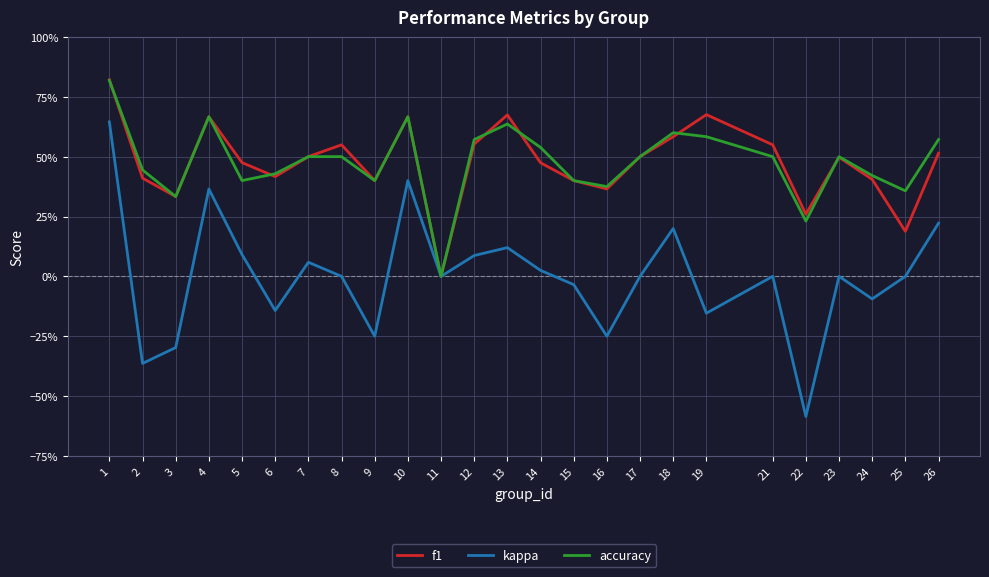

List the labels in order of accuracy value, smallest first.

11, 22, 3, 25, 16, 5, 9, 15, 24, 6, 2, 7, 8, 17, 21, 23, 14, 12, 26, 19, 18, 13, 4, 10, 1